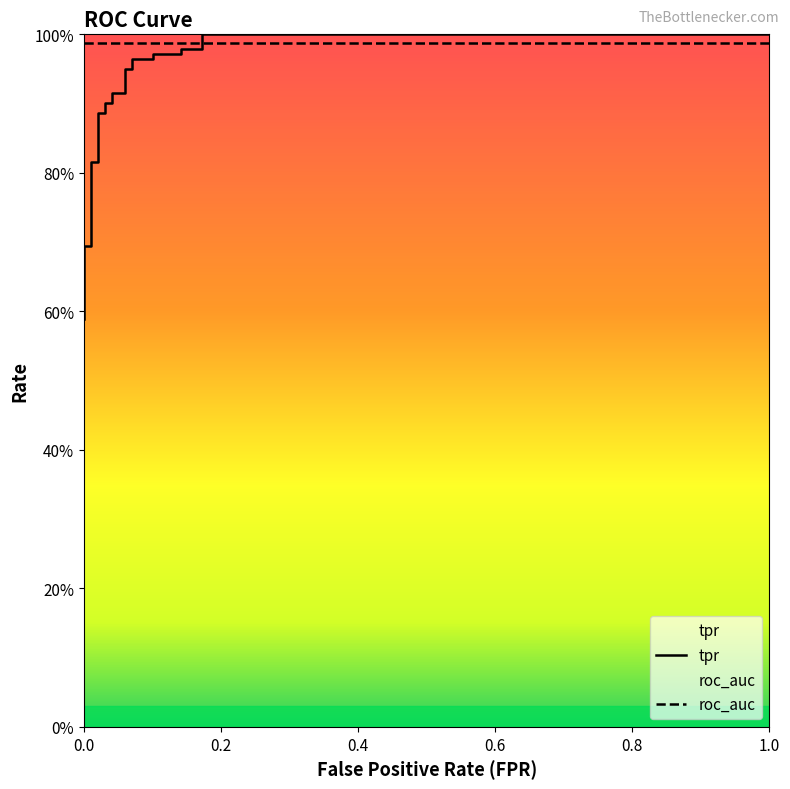

What value does the roc_auc series have at roc_auc?

1.0